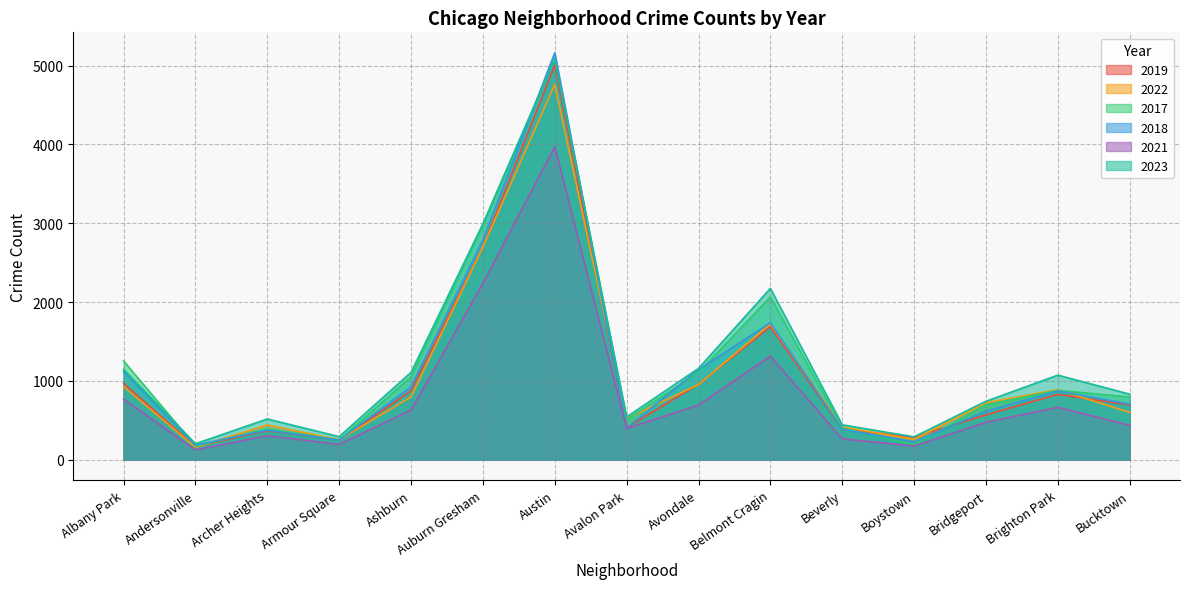

How many data points does each series have?

15